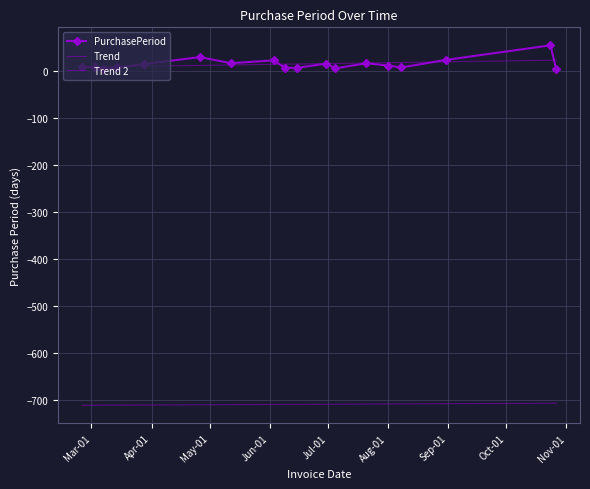

What is the value of the 15th point from the left?

7